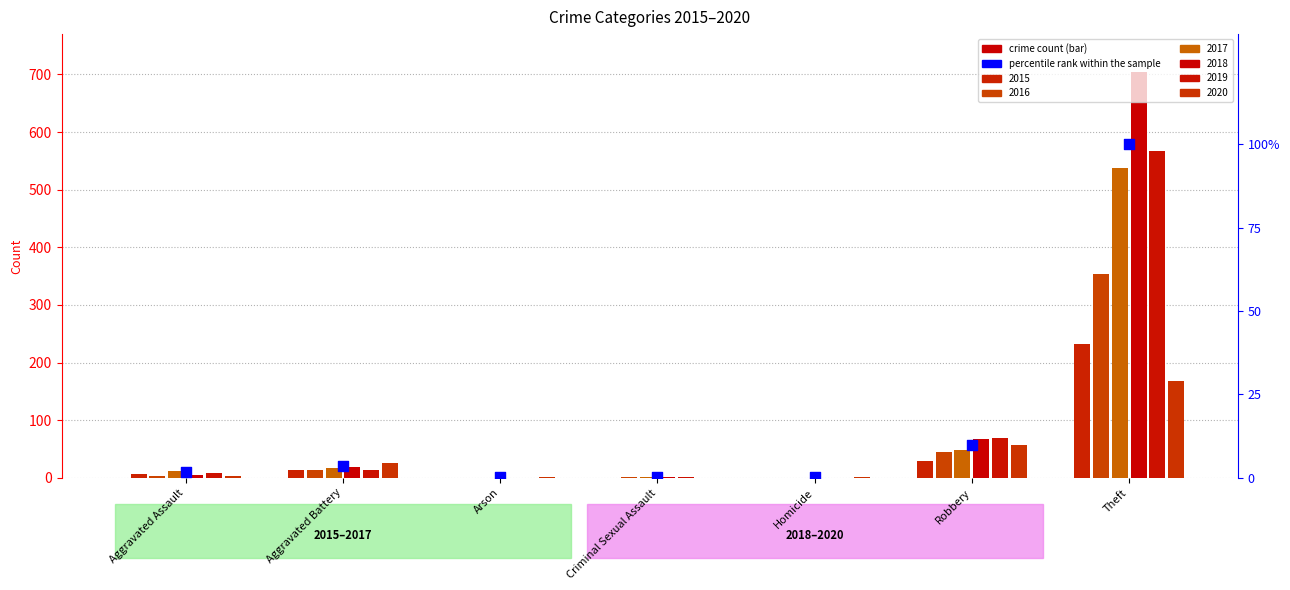

What is the change in value from Aggravated Battery to Homicide?

-3.5